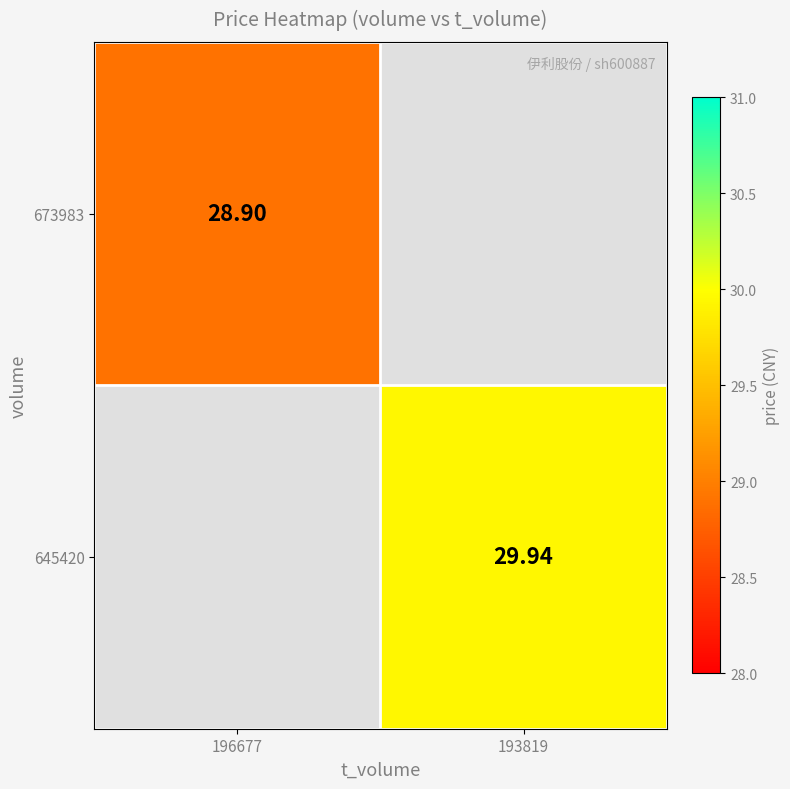

At which label does 673983 reach its peak?

196677